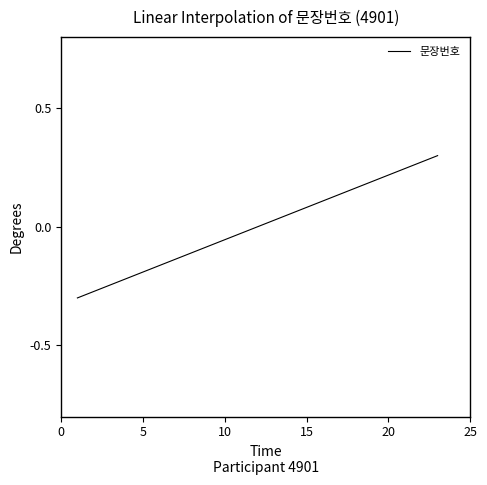

What is the difference between the maximum and minimum values?

0.6